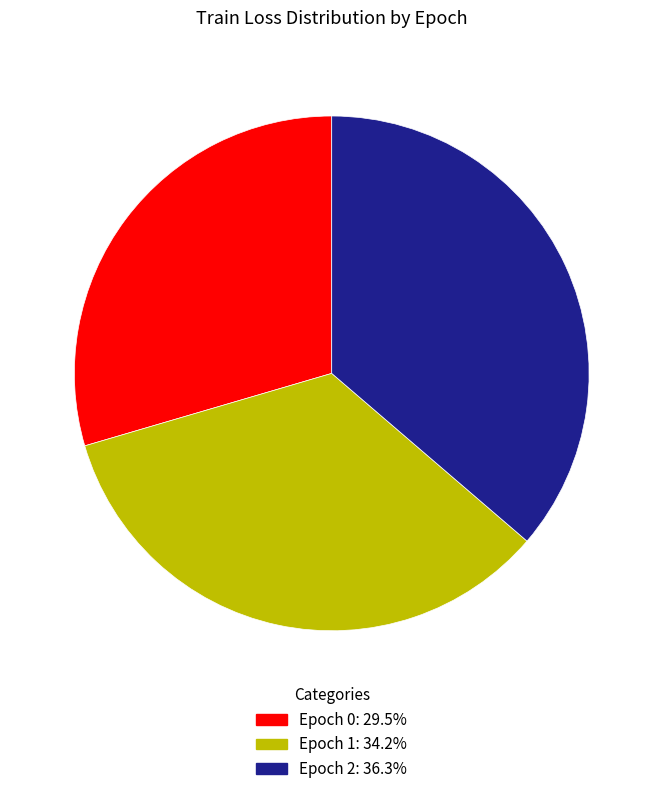

Do Epoch 2: 36.3% and Epoch 0: 29.5% together represent more than half of the pie?

Yes